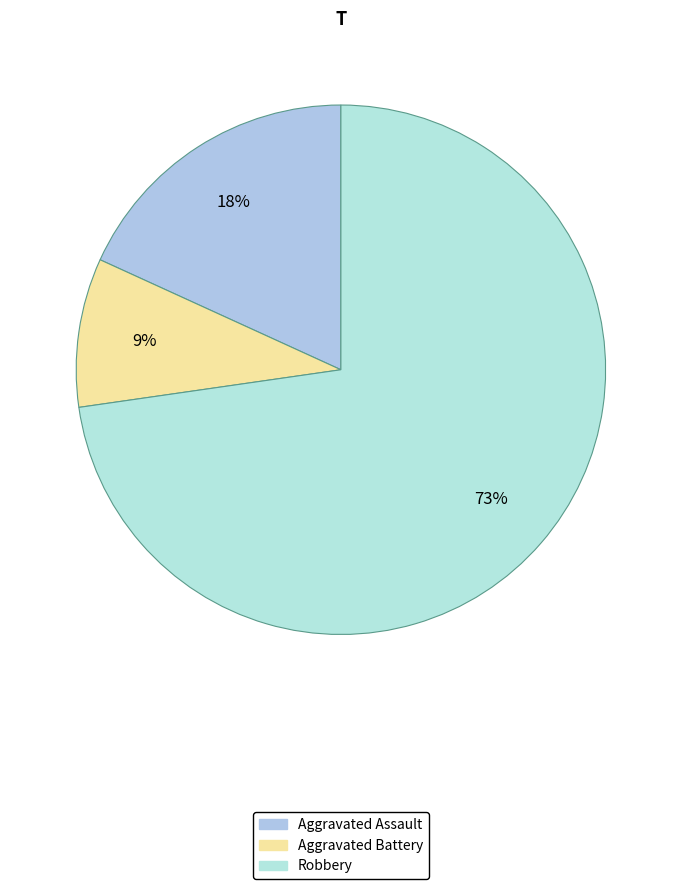

What percentage is the Aggravated Battery slice, to the nearest percent?

9%